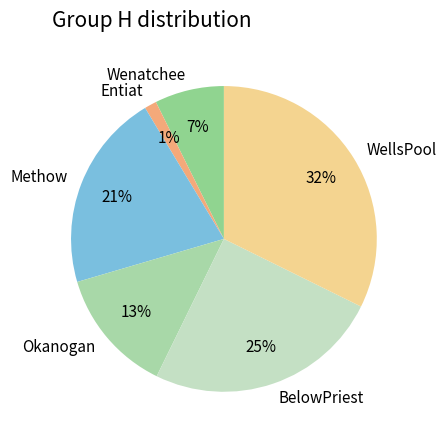

True or false: Methow accounts for 21% of the total.

True